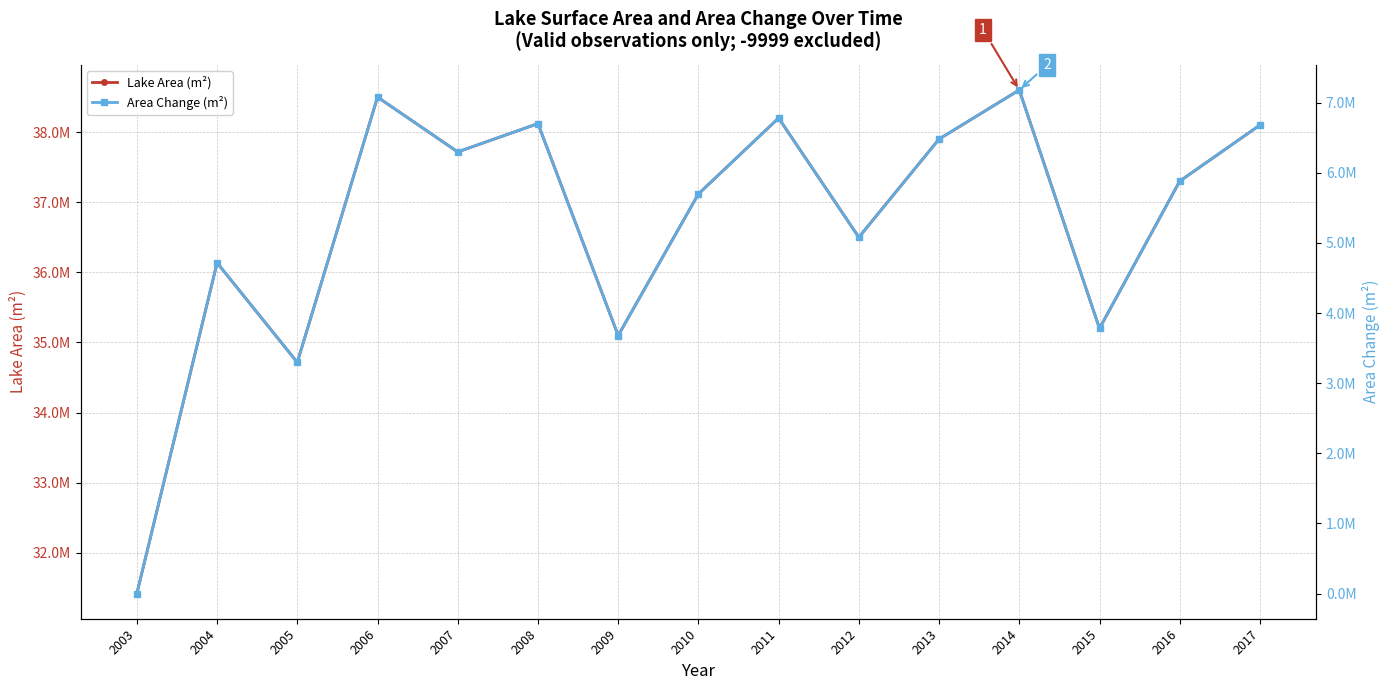

Rank the series at 2003 from lowest to highest value.

Area Change (m²), Lake Area (m²)